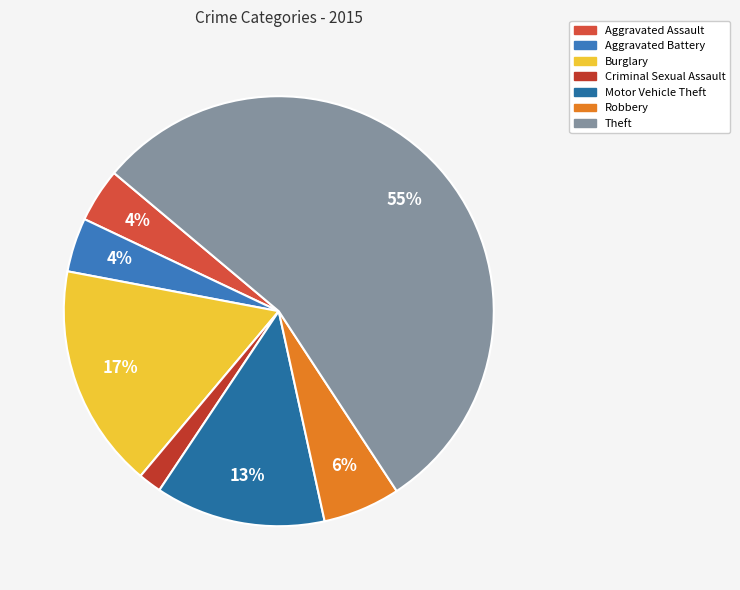

Rank the categories by value from lowest to highest.

Criminal Sexual Assault, Aggravated Assault, Aggravated Battery, Robbery, Motor Vehicle Theft, Burglary, Theft